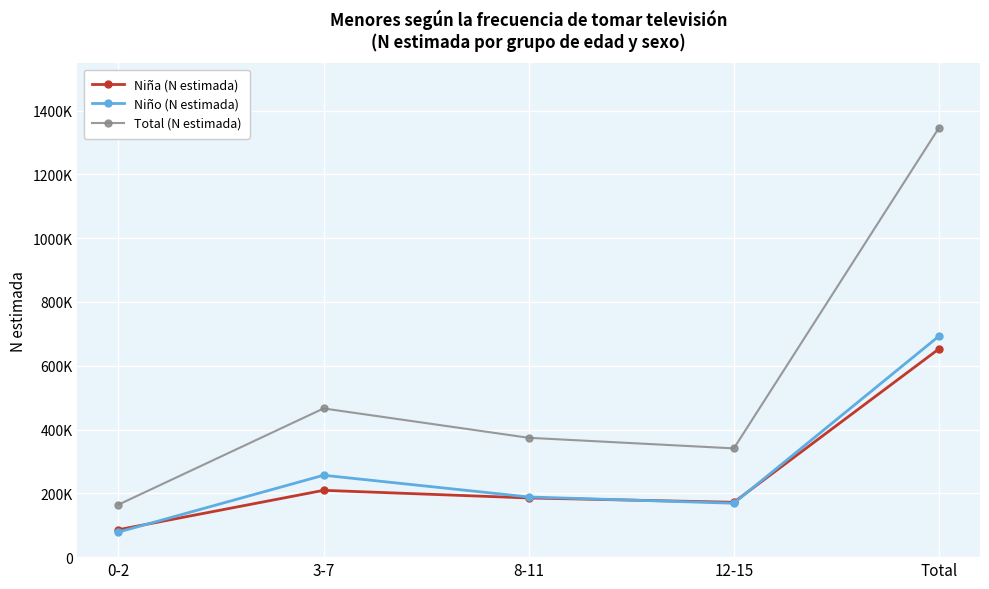

At which category does the chart reach its peak across all series?

Total